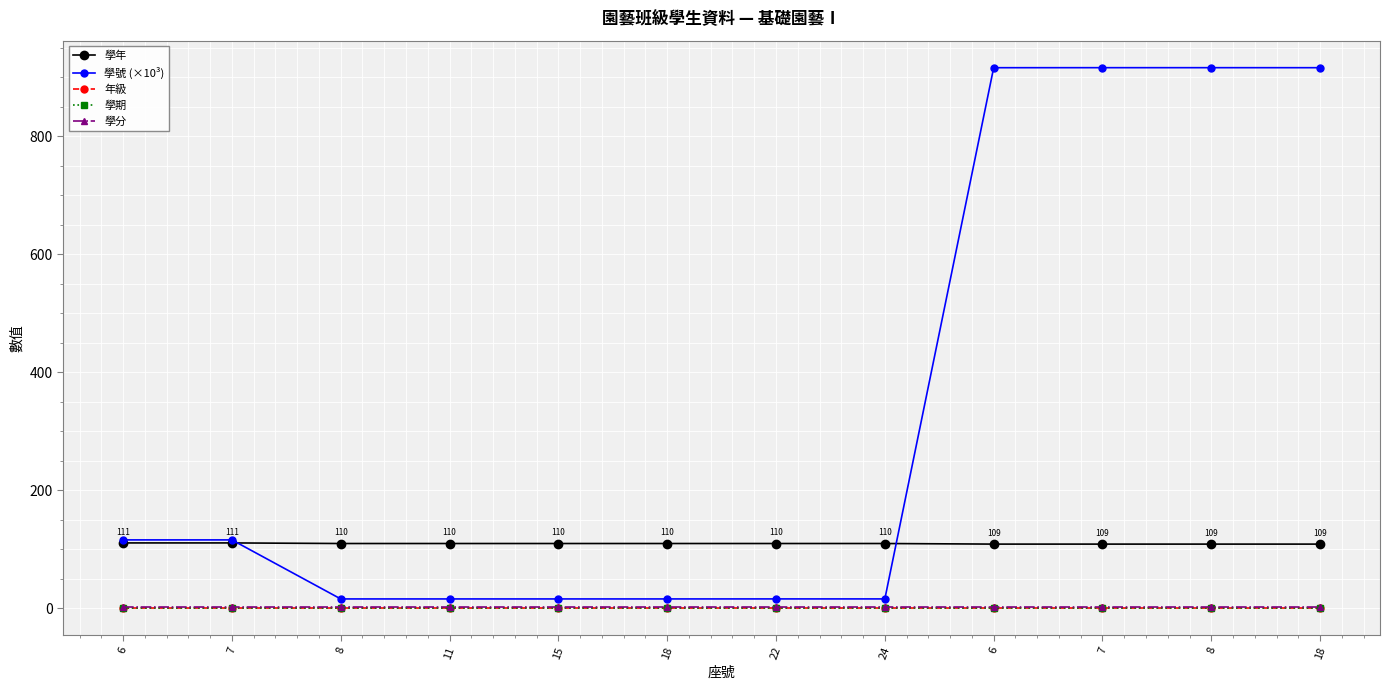

How many lines are shown in the chart?

5